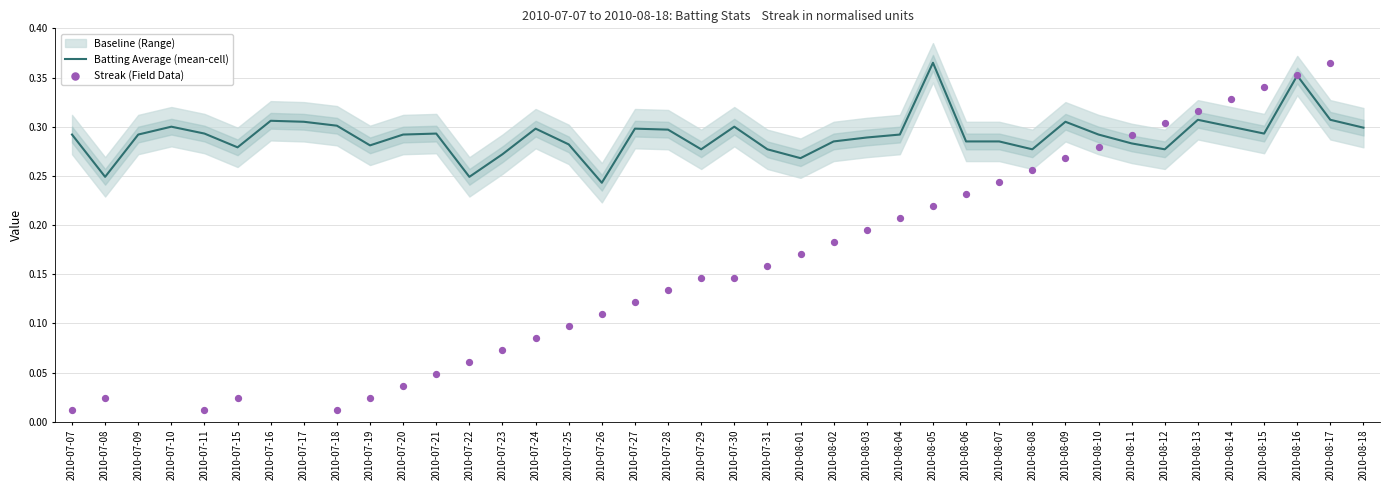

Between 2010-07-08 and 2010-07-31, which is larger?

2010-07-31